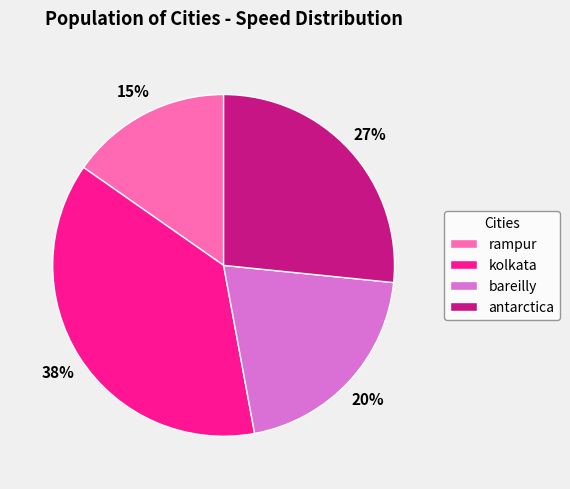

Approximately how many times larger is the value at kolkata compared to rampur?

2.5